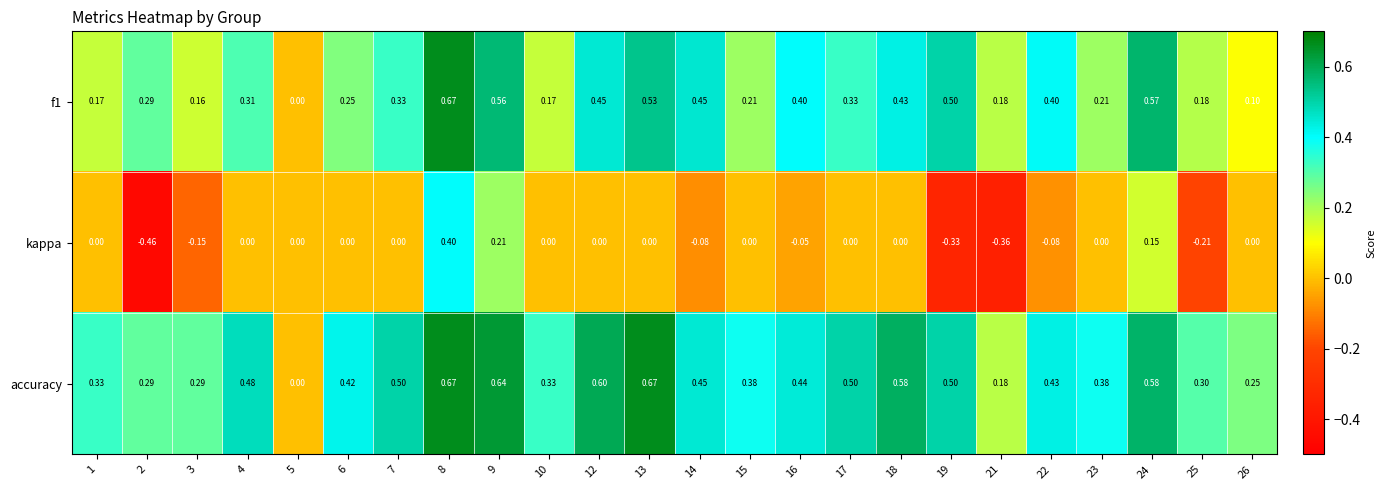

Which series changed the most between 3 and 7?

accuracy